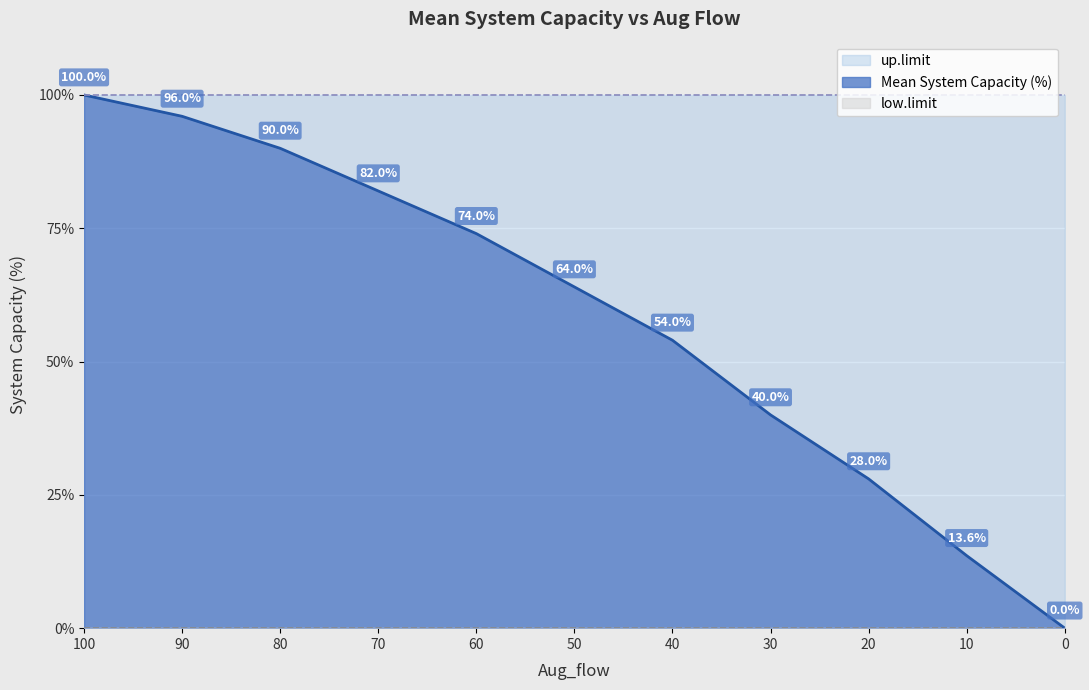

Is it true that low.limit equals 0.0 at 90?

True